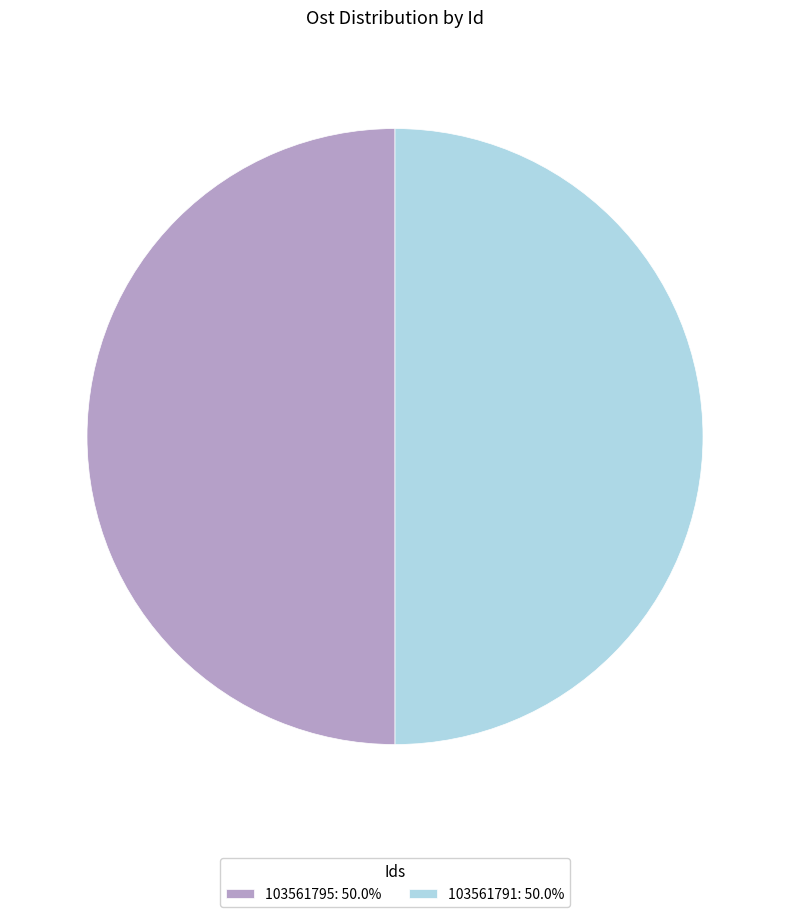

Combined, do 103561795: 50.0% and 103561791: 50.0% account for over 50%?

Yes